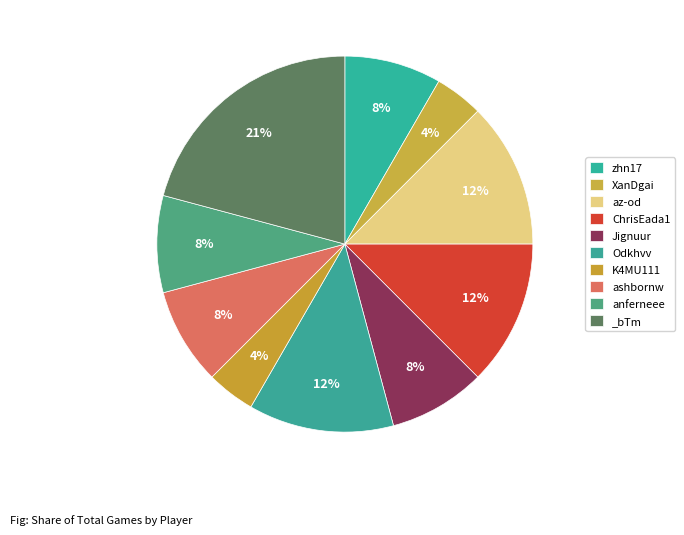

Is the sum of az-od and ashbornw greater than half?

No